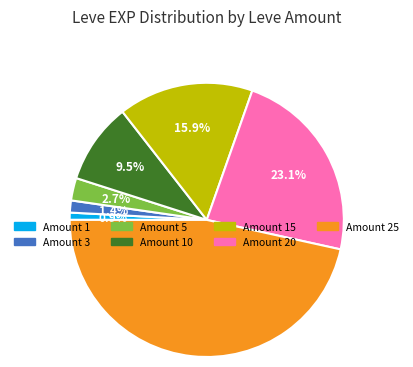

Does any single category account for the majority?

No